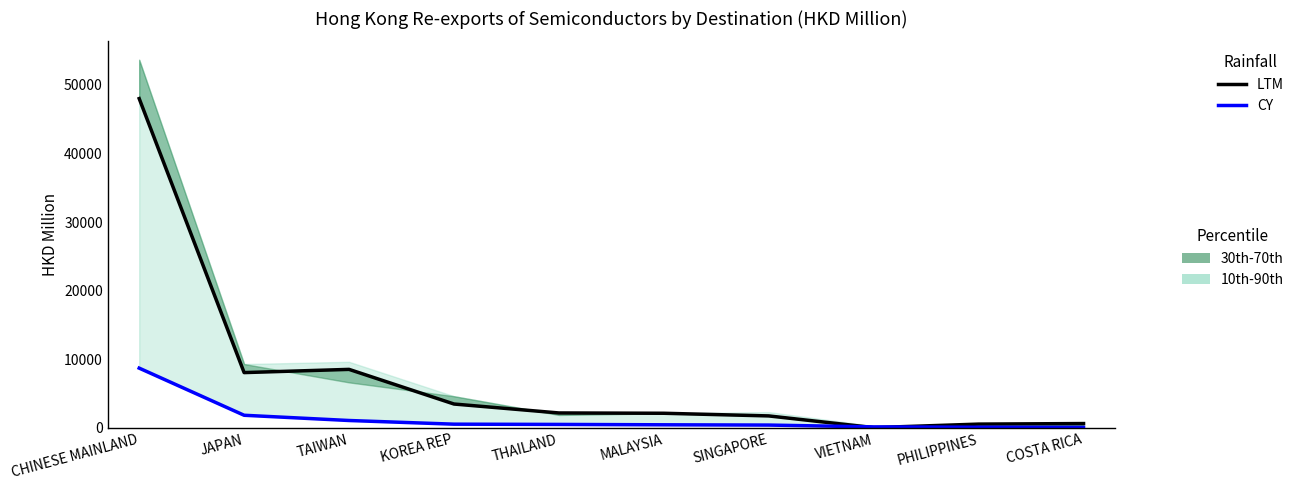

At how many categories does at least one series exceed 11104?

1